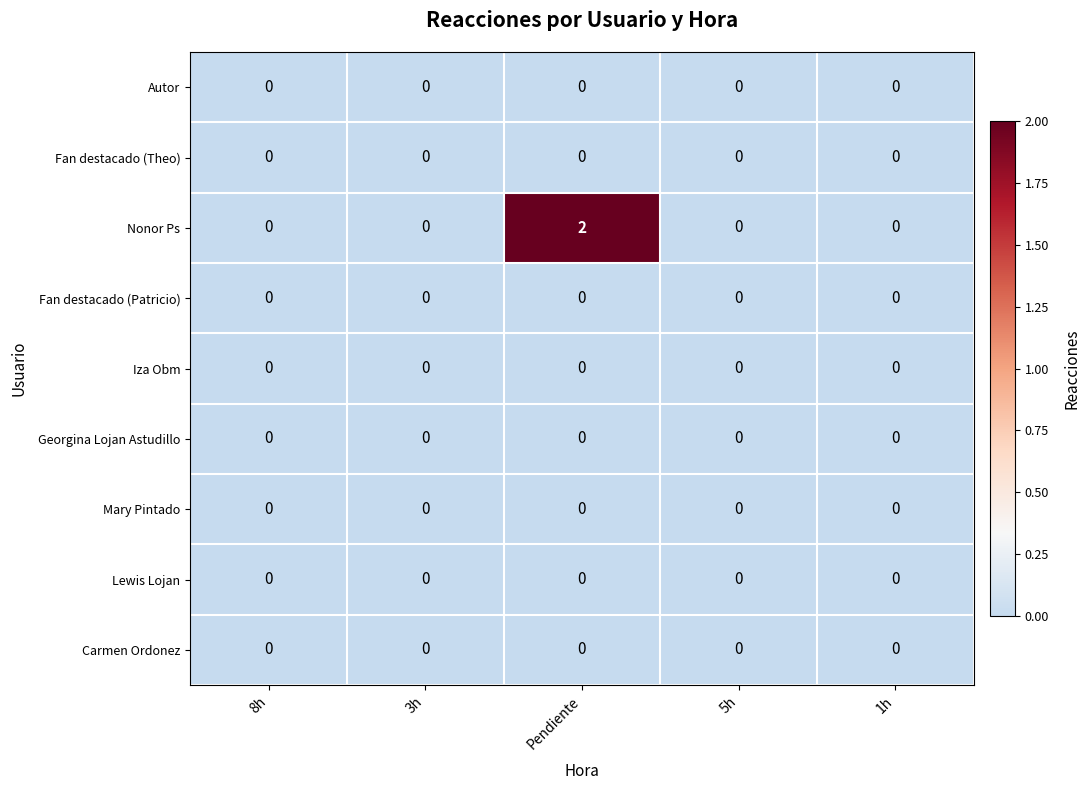

The Nonor Ps series shows -1 at 5h. True or false?

False